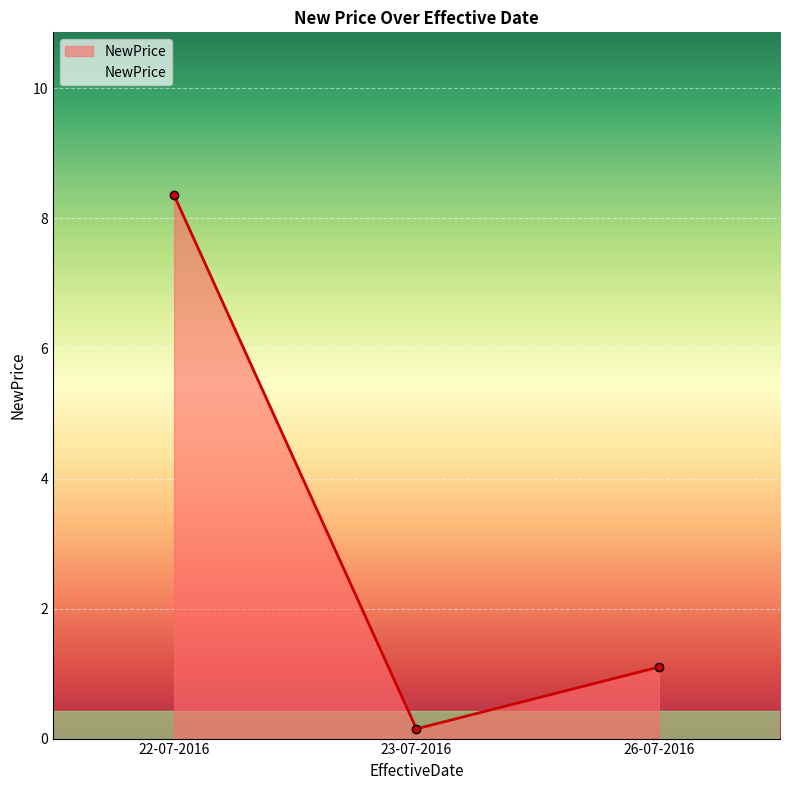

What position from the left is 23-07-2016?

2